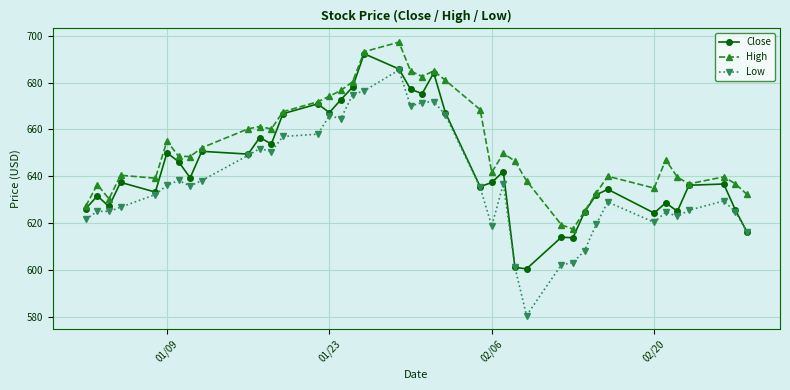

True or false: High and Low intersect in this chart.

False